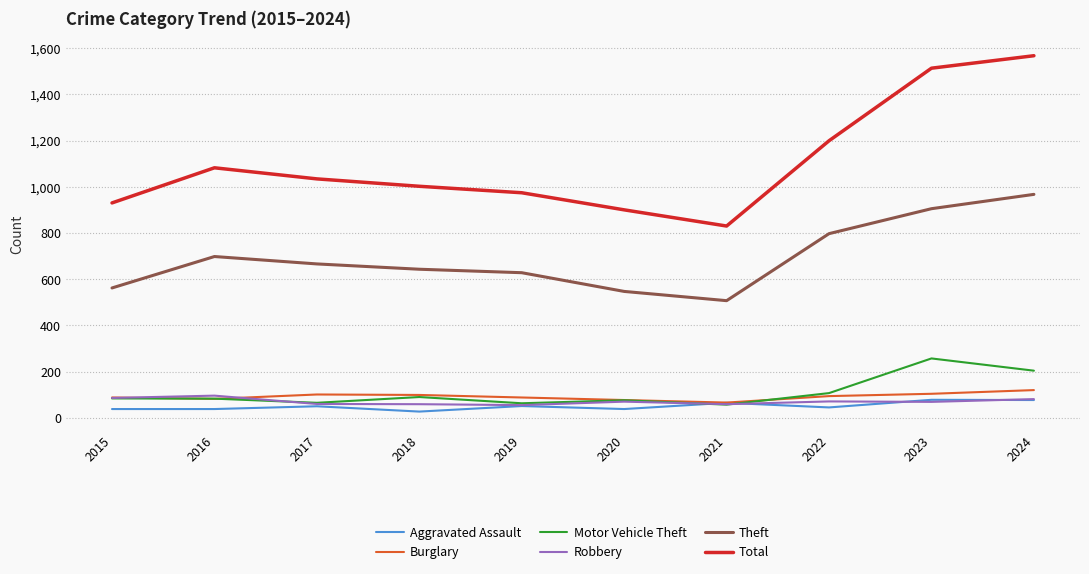

What is the minimum value shown in the chart?

27